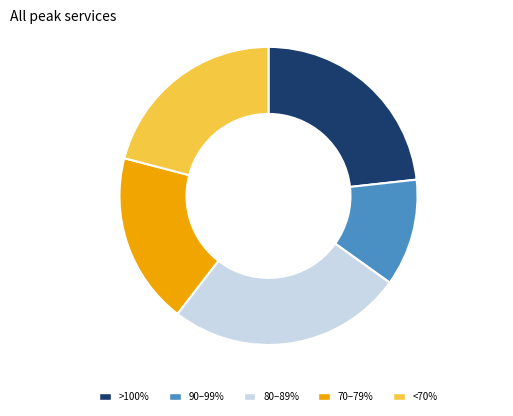

Do 80–89% and 90–99% together represent more than half of the pie?

No